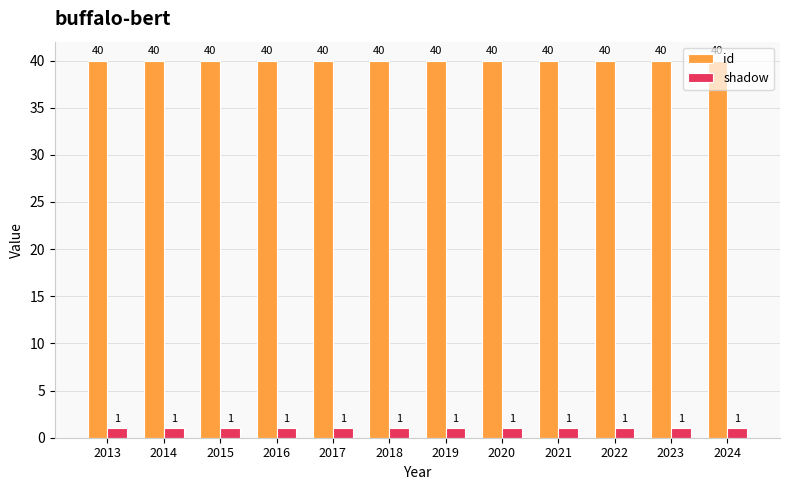

What is the lowest value of the id series?

40